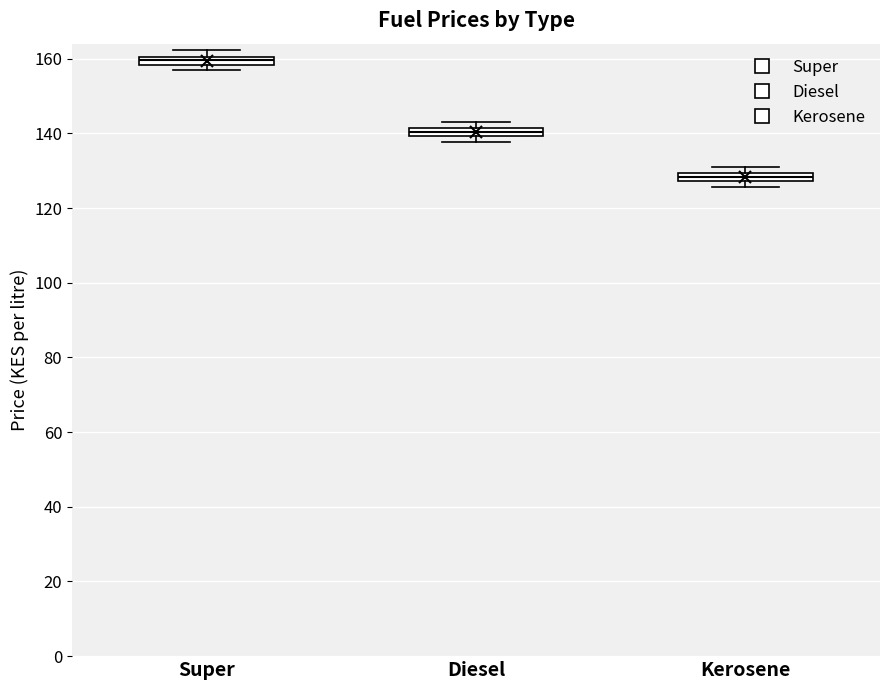

Which box has the lowest median line?

Kerosene